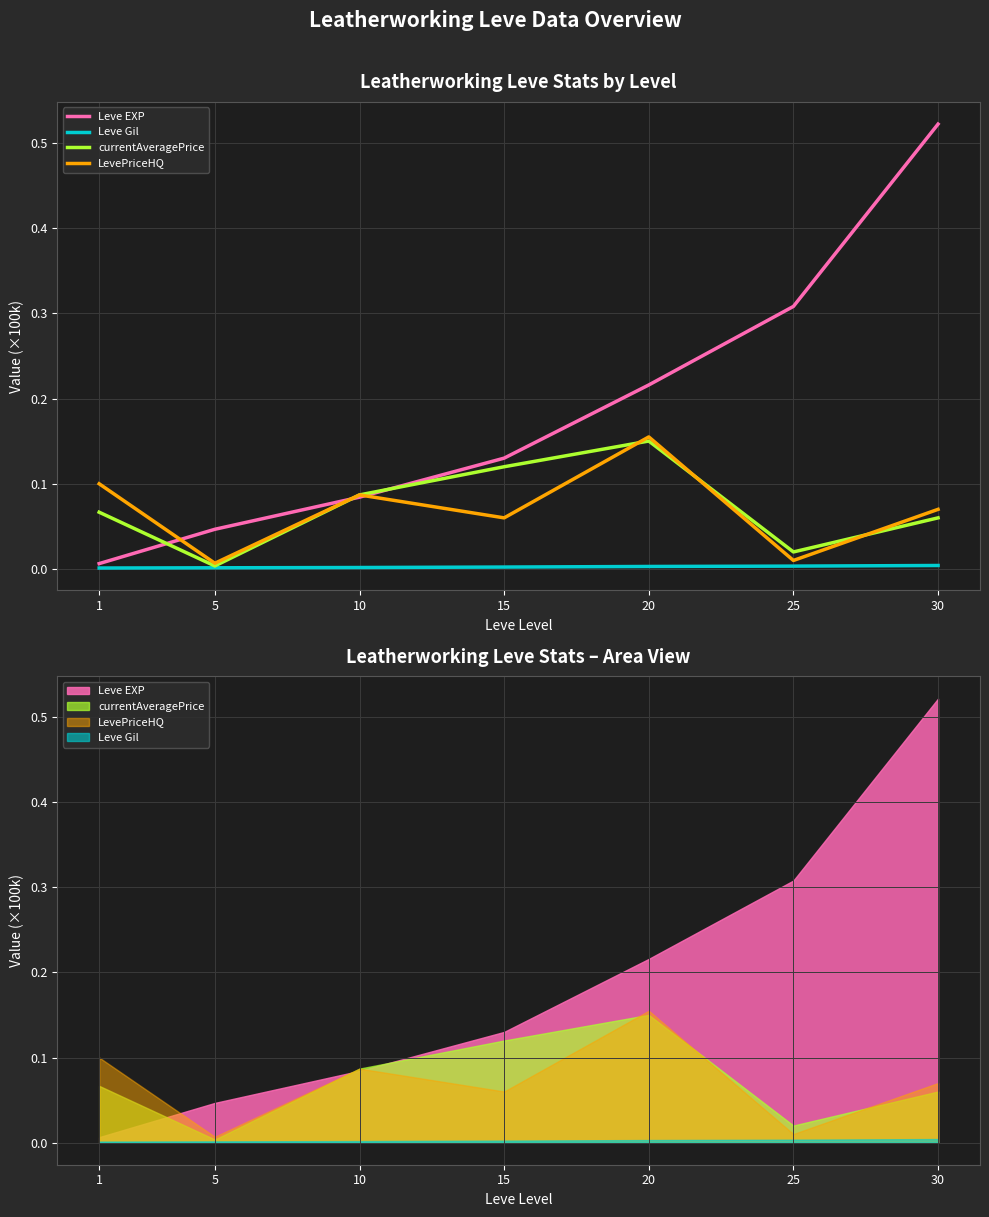

True or false: Leve Gil and LevePriceHQ cross at least once.

False